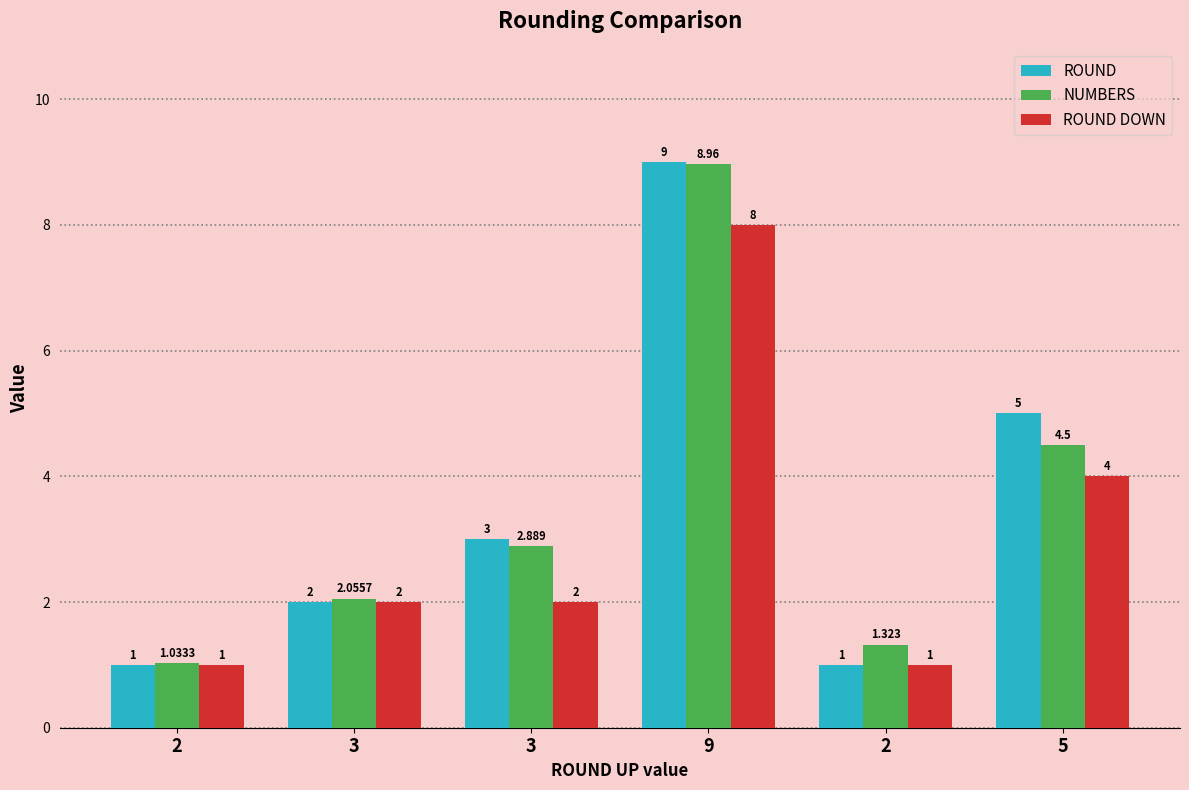

What is the difference between the second highest and minimum values in the ROUND series?

4.0